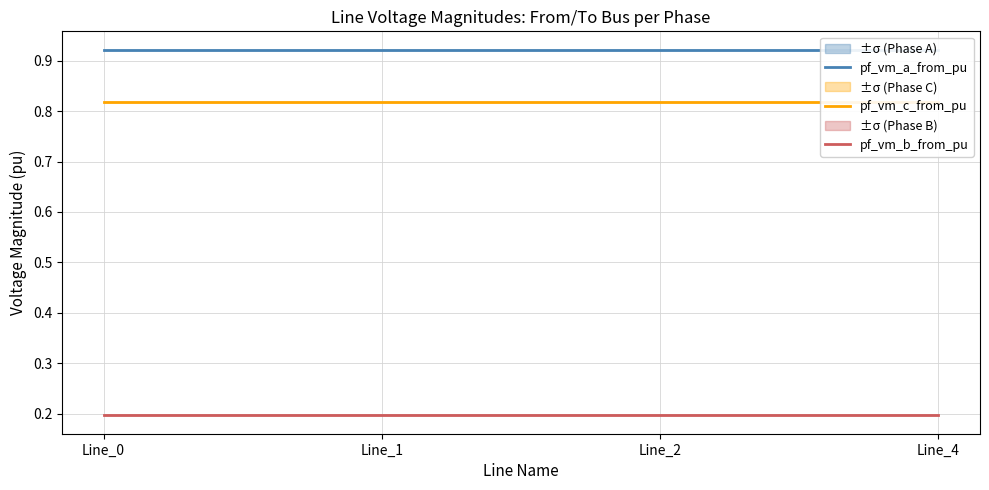

Between Line_1 and Line_0, which is larger?

Line_0